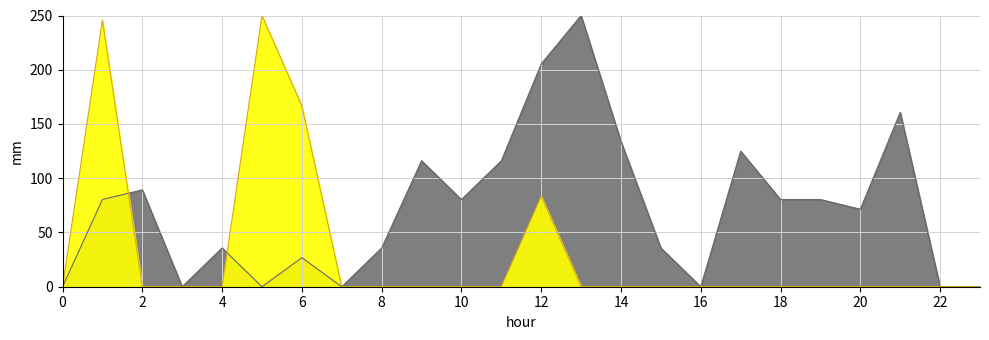

How many distinct data groups are displayed?

2